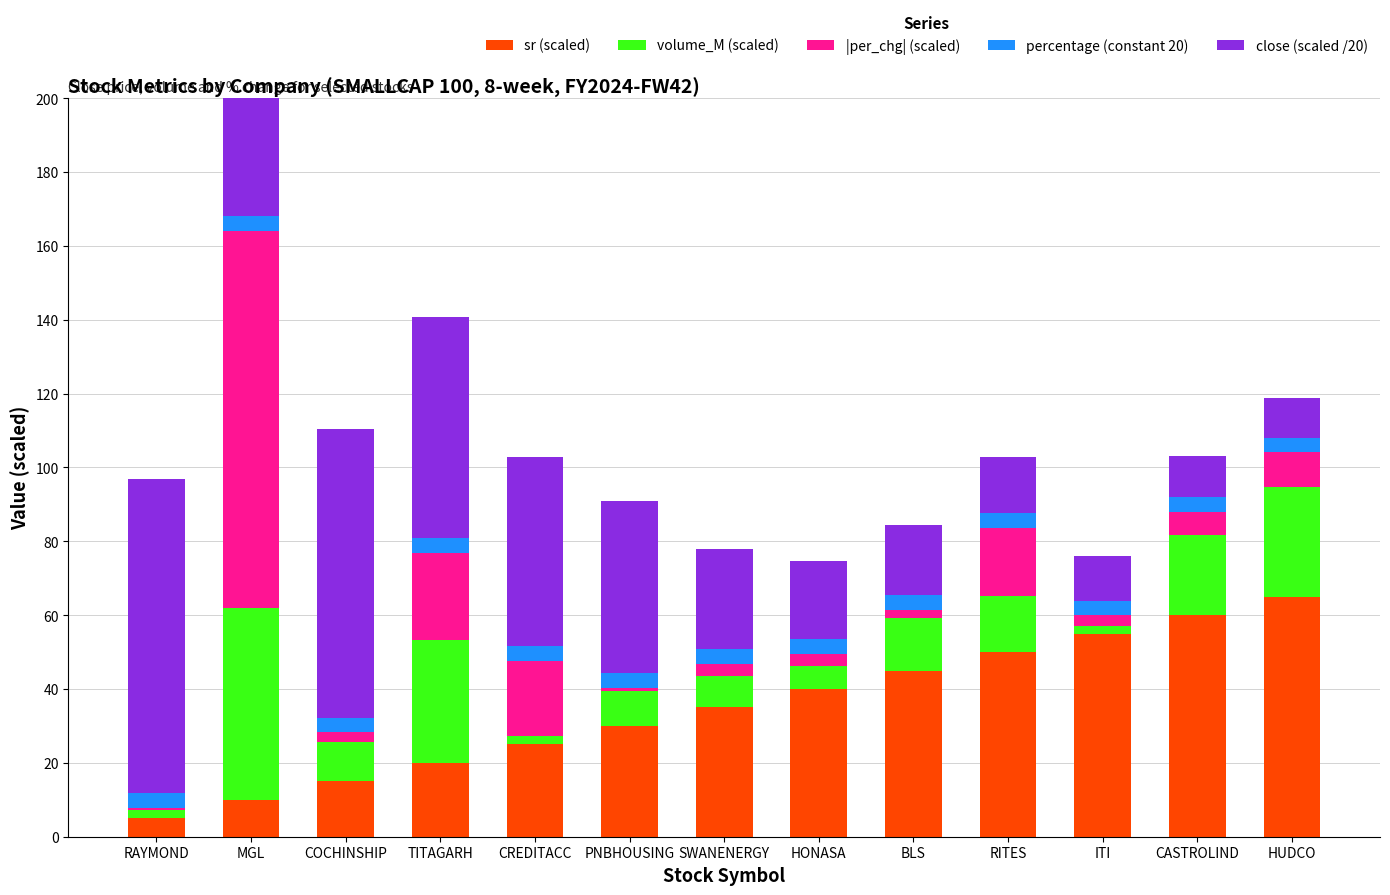

Rank the categories by sr (scaled) value from lowest to highest.

RAYMOND, MGL, COCHINSHIP, TITAGARH, CREDITACC, PNBHOUSING, SWANENERGY, HONASA, BLS, RITES, ITI, CASTROLIND, HUDCO